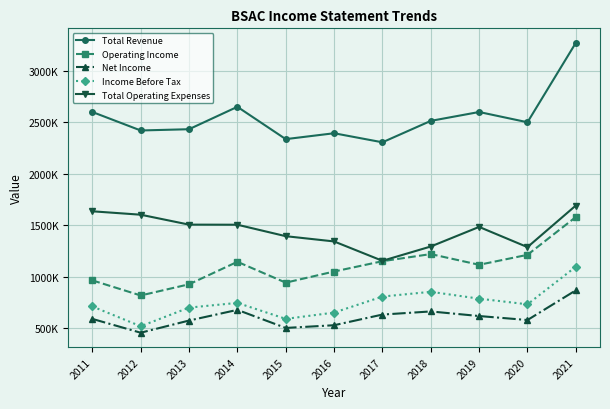

True or false: Total Revenue and Operating Income cross at least once.

False